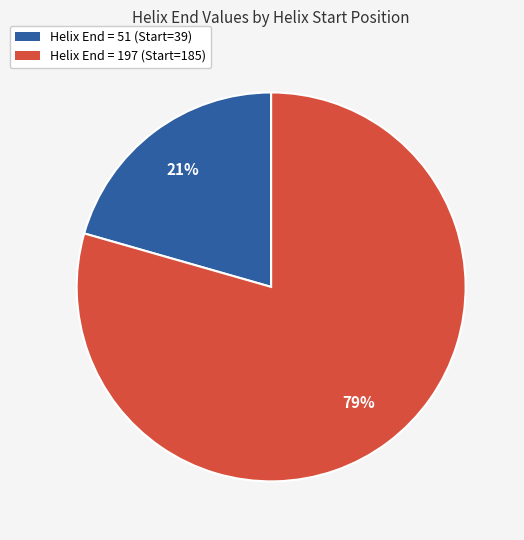

Which category has the smallest portion of the pie?

Helix End = 51 (Start=39)